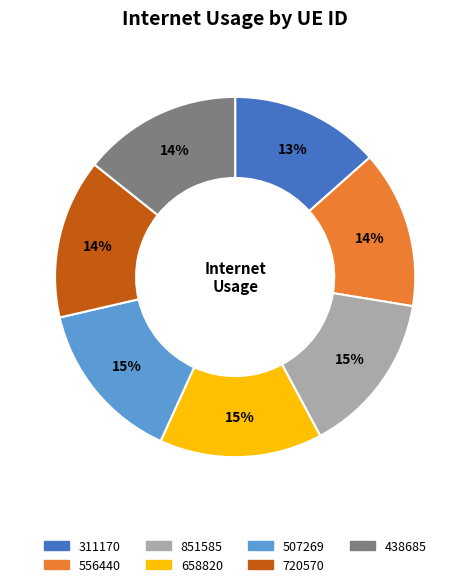

Does any single category account for the majority?

No